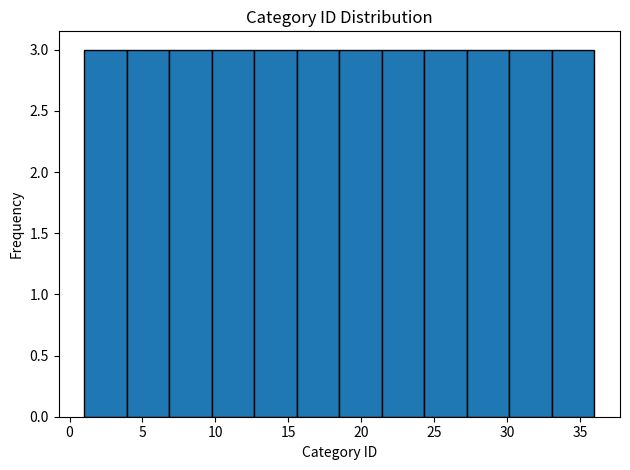

Reading left to right, transcribe this chart: for each bar, give the range it covers on the x-axis and its height. Neither the bar edges nor the heights are printed on the chart, so give them approximately, as read against the axes.

1.0 to 4.0: 3
4.0 to 7.0: 3
7.0 to 10.0: 3
10.0 to 12.5: 3
12.5 to 15.5: 3
15.5 to 18.5: 3
18.5 to 21.5: 3
21.5 to 24.5: 3
24.5 to 27.5: 3
27.5 to 30.0: 3
30.0 to 33.0: 3
33.0 to 36.0: 3